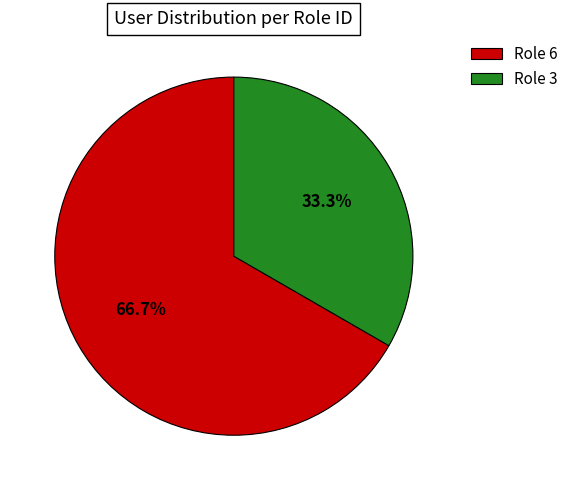

Rank the categories by value from highest to lowest.

Role 6, Role 3